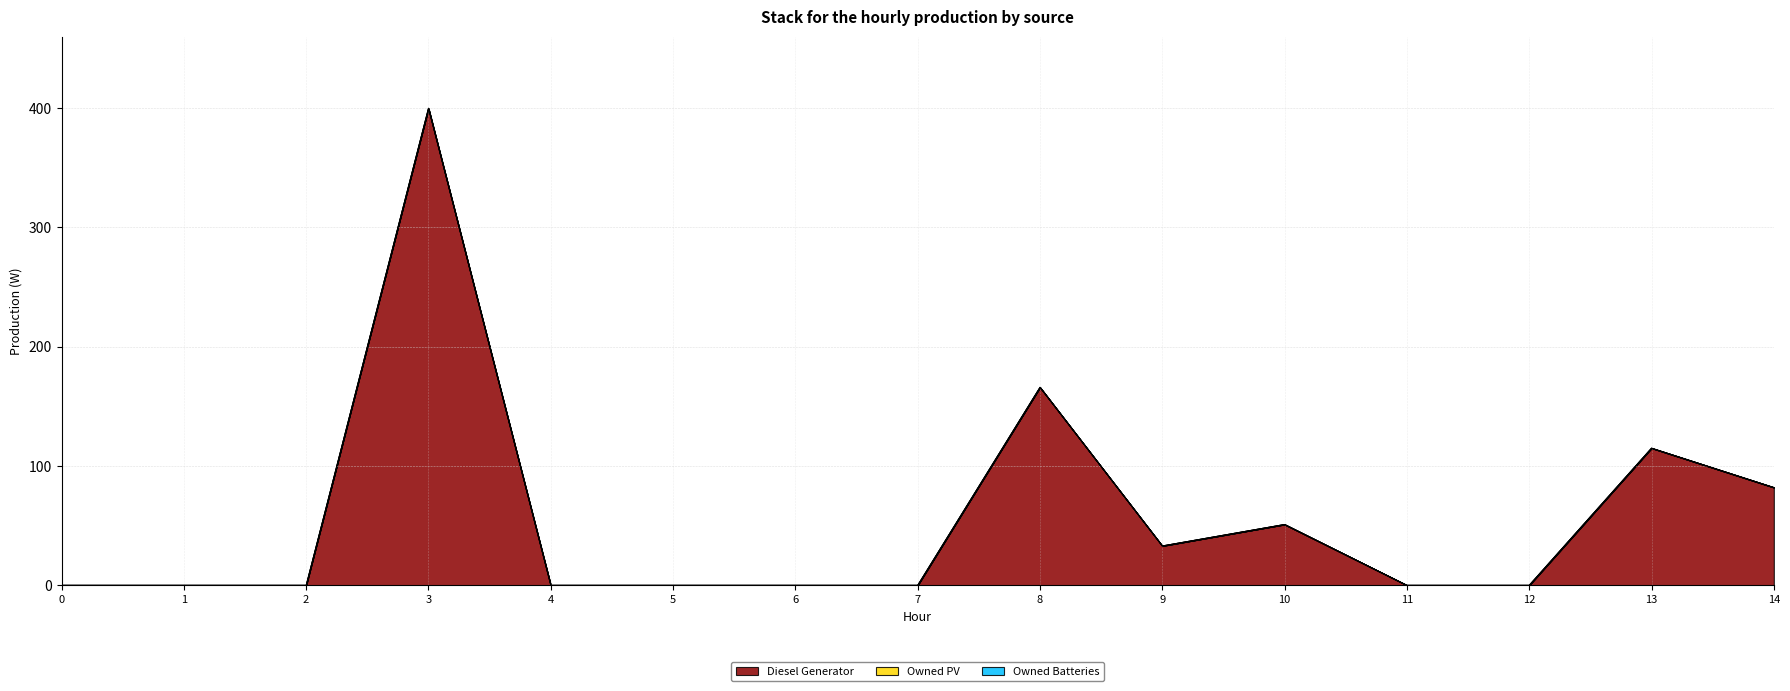

What is the maximum value shown in the chart?

400